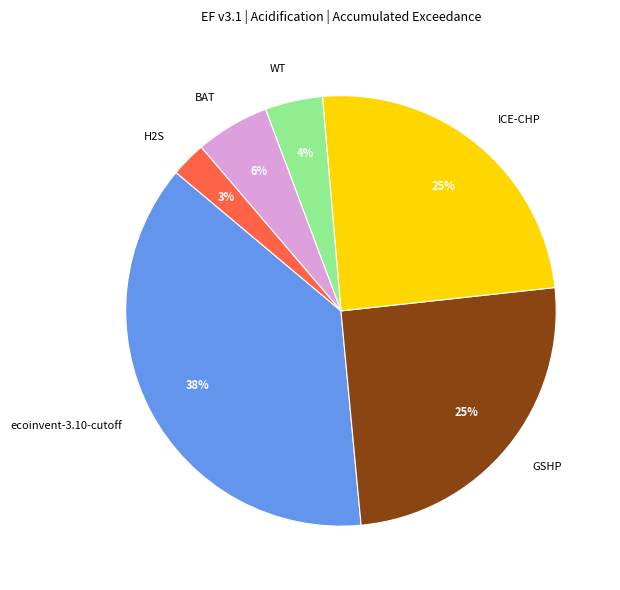

Which category has the biggest portion of the pie?

ecoinvent-3.10-cutoff